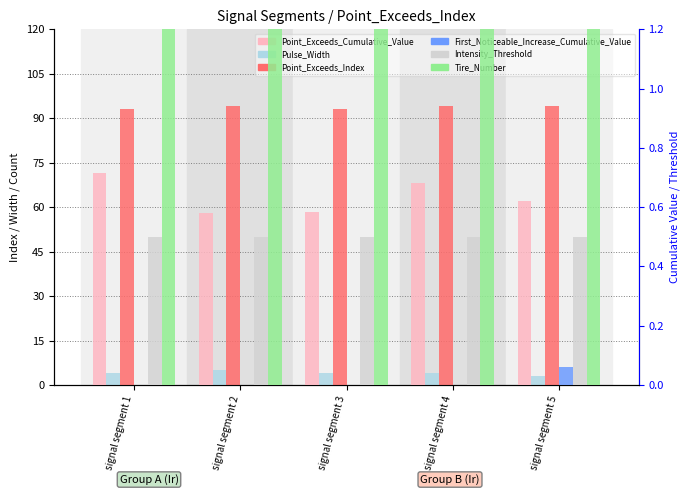

How many bars are there in total?

30